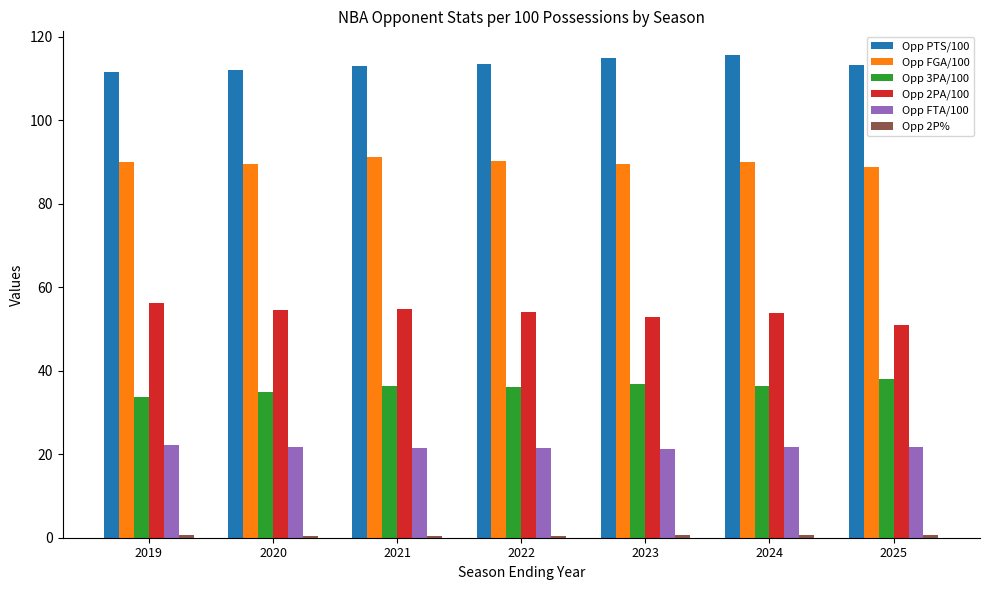

How many bars are there in total?

42